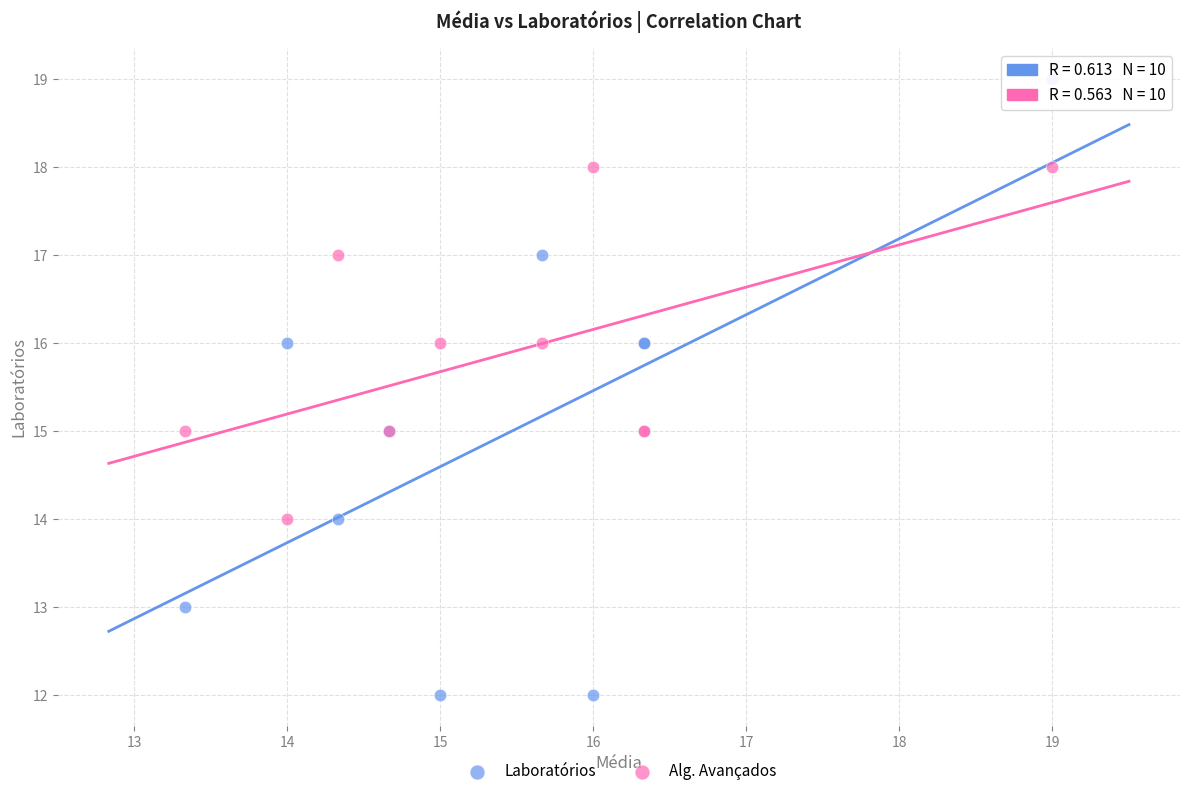

Which series has the largest Y range (max minus min)?

Laboratórios